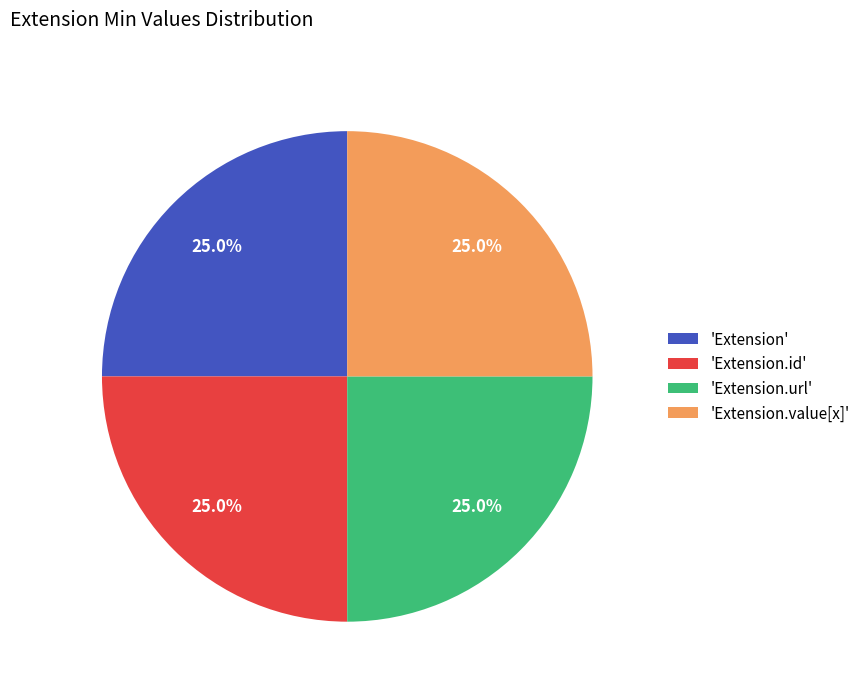

What is the ratio of the value at 'Extension.value[x]' to the value at 'Extension.url'?

1.0